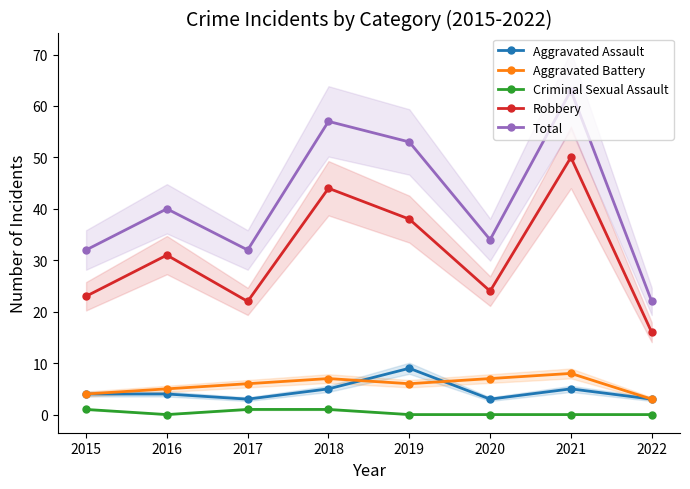

Is it true that Aggravated Assault equals 9 at 2019?

True